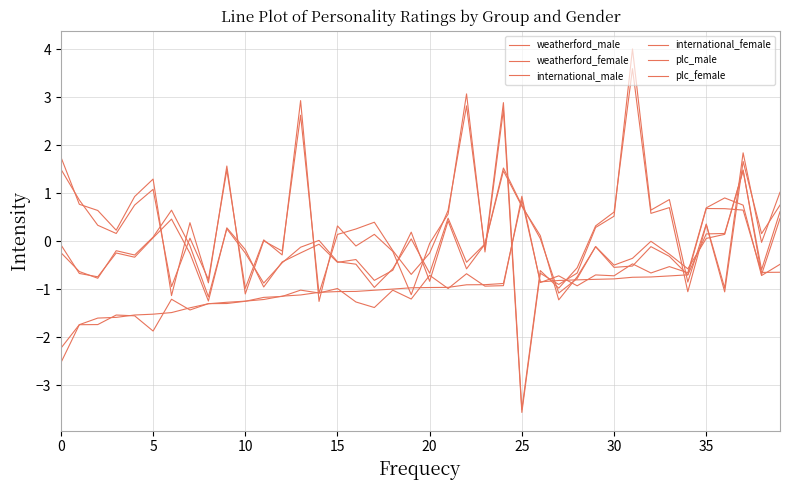

Does the chart have visible grid lines?

Yes